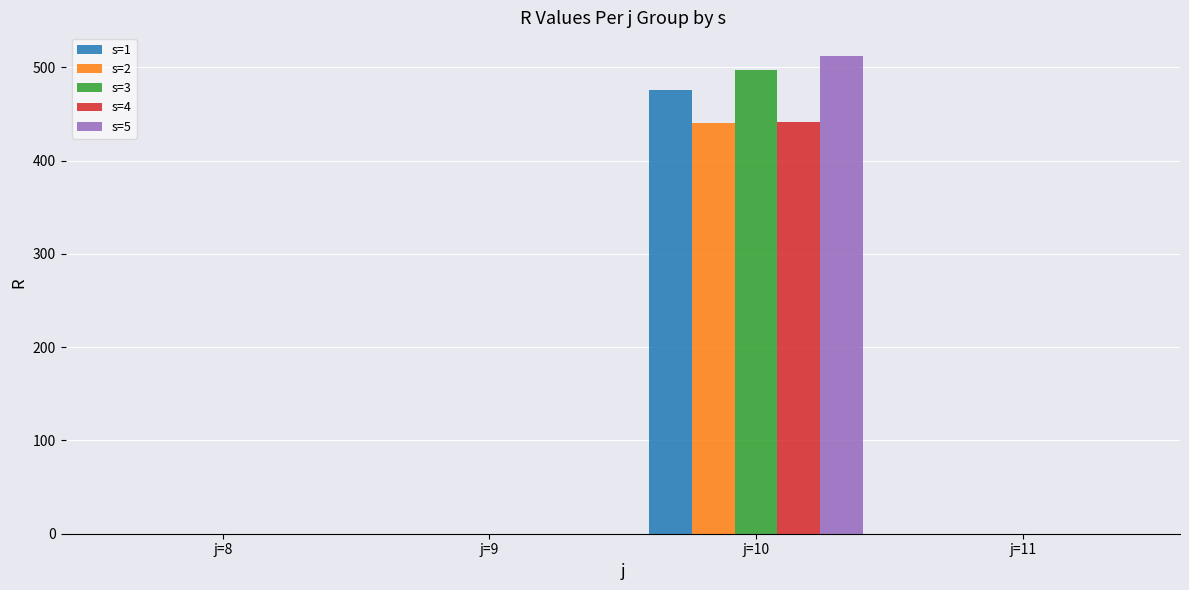

The value of s=2 at j=10 is 621. True or false?

False